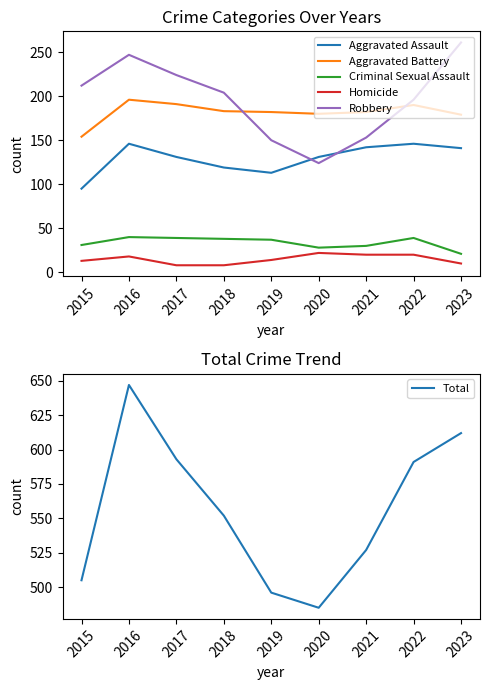

What is the value of the Aggravated Battery point at the 6th from the left?

180